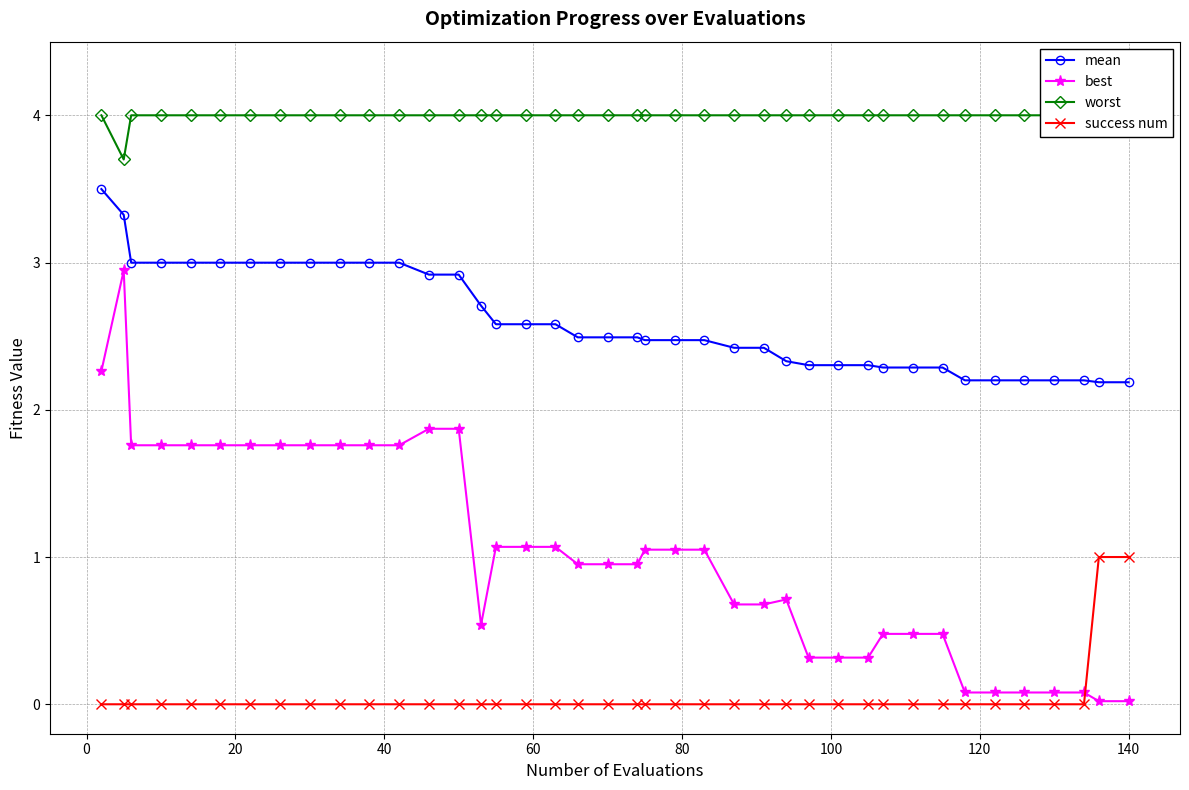

How many lines are shown in the chart?

4